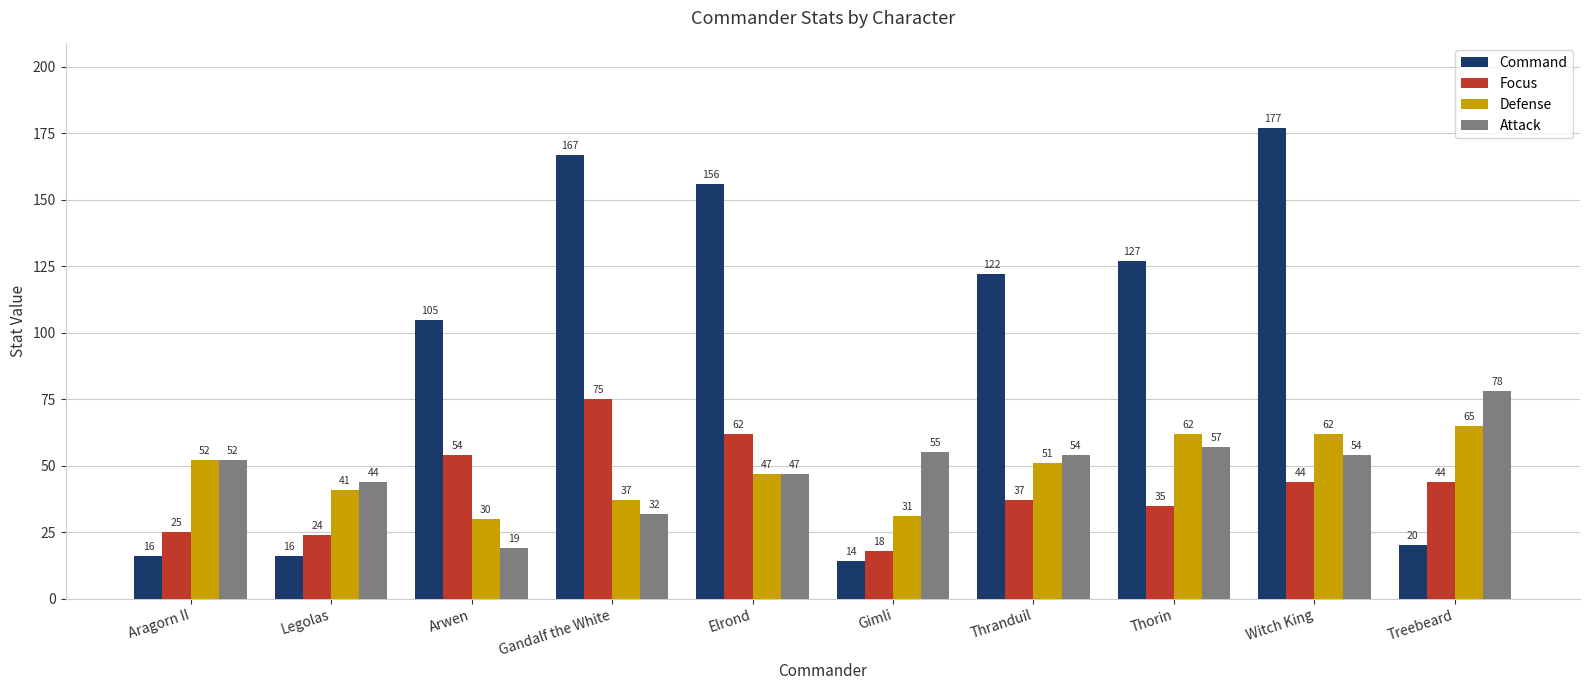

Does the chart contain stacked bars?

No